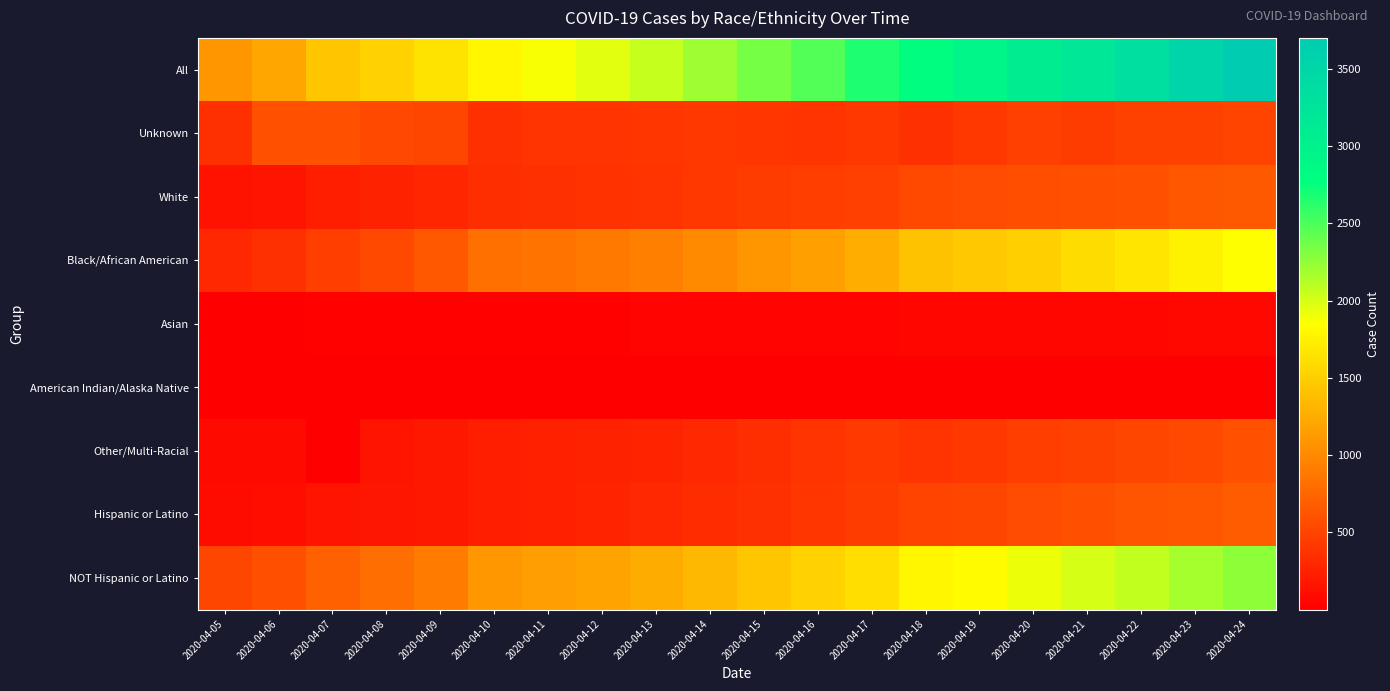

Reading left to right, extract all data points from this chart.

All: 2020-04-05=1097	2020-04-06=1211	2020-04-07=1440	2020-04-08=1523	2020-04-09=1660	2020-04-10=1778	2020-04-11=1875	2020-04-12=1955	2020-04-13=2058	2020-04-14=2197	2020-04-15=2350	2020-04-16=2476	2020-04-17=2666	2020-04-18=2793	2020-04-19=2927	2020-04-20=3098	2020-04-21=3206	2020-04-22=3361	2020-04-23=3528	2020-04-24=3699
Unknown: 2020-04-05=349	2020-04-06=596	2020-04-07=604	2020-04-08=536	2020-04-09=516	2020-04-10=355	2020-04-11=379	2020-04-12=391	2020-04-13=400	2020-04-14=410	2020-04-15=404	2020-04-16=383	2020-04-17=413	2020-04-18=358	2020-04-19=406	2020-04-20=470	2020-04-21=443	2020-04-22=479	2020-04-23=490	2020-04-24=494
White: 2020-04-05=135	2020-04-06=154	2020-04-07=218	2020-04-08=253	2020-04-09=281	2020-04-10=339	2020-04-11=354	2020-04-12=365	2020-04-13=388	2020-04-14=411	2020-04-15=439	2020-04-16=461	2020-04-17=473	2020-04-18=548	2020-04-19=553	2020-04-20=565	2020-04-21=587	2020-04-22=603	2020-04-23=635	2020-04-24=653
Black/African American: 2020-04-05=303	2020-04-06=353	2020-04-07=460	2020-04-08=542	2020-04-09=642	2020-04-10=812	2020-04-11=852	2020-04-12=884	2020-04-13=932	2020-04-14=1009	2020-04-15=1089	2020-04-16=1171	2020-04-17=1271	2020-04-18=1403	2020-04-19=1458	2020-04-20=1517	2020-04-21=1595	2020-04-22=1670	2020-04-23=1762	2020-04-24=1846
Asian: 2020-04-05=12	2020-04-06=14	2020-04-07=18	2020-04-08=20	2020-04-09=21	2020-04-10=24	2020-04-11=26	2020-04-12=29	2020-04-13=30	2020-04-14=31	2020-04-15=35	2020-04-16=36	2020-04-17=38	2020-04-18=51	2020-04-19=52	2020-04-20=54	2020-04-21=57	2020-04-22=58	2020-04-23=60	2020-04-24=63
American Indian/Alaska Native: 2020-04-05=1	2020-04-06=4	2020-04-07=5	2020-04-08=6	2020-04-09=6	2020-04-10=6	2020-04-11=6	2020-04-12=6	2020-04-13=6	2020-04-14=7	2020-04-15=7	2020-04-16=7	2020-04-17=8	2020-04-18=12	2020-04-19=12	2020-04-20=12	2020-04-21=11	2020-04-22=12	2020-04-23=12	2020-04-24=12
Other/Multi-Racial: 2020-04-05=78	2020-04-06=80	2020-04-07=1	2020-04-08=153	2020-04-09=179	2020-04-10=226	2020-04-11=242	2020-04-12=256	2020-04-13=275	2020-04-14=300	2020-04-15=345	2020-04-16=386	2020-04-17=431	2020-04-18=390	2020-04-19=415	2020-04-20=450	2020-04-21=481	2020-04-22=508	2020-04-23=538	2020-04-24=599
Hispanic or Latino: 2020-04-05=98	2020-04-06=107	2020-04-07=154	2020-04-08=169	2020-04-09=188	2020-04-10=227	2020-04-11=241	2020-04-12=263	2020-04-13=299	2020-04-14=324	2020-04-15=361	2020-04-16=403	2020-04-17=439	2020-04-18=494	2020-04-19=516	2020-04-20=555	2020-04-21=589	2020-04-22=610	2020-04-23=636	2020-04-24=678
NOT Hispanic or Latino: 2020-04-05=517	2020-04-06=580	2020-04-07=696	2020-04-08=799	2020-04-09=903	2020-04-10=1104	2020-04-11=1146	2020-04-12=1191	2020-04-13=1252	2020-04-14=1340	2020-04-15=1445	2020-04-16=1522	2020-04-17=1613	2020-04-18=1783	2020-04-19=1832	2020-04-20=1914	2020-04-21=2002	2020-04-22=2074	2020-04-23=2173	2020-04-24=2263